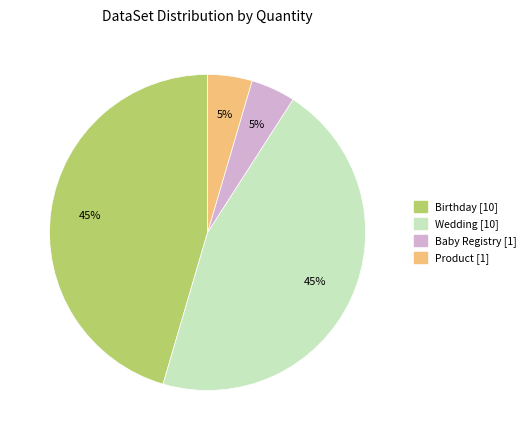

To the nearest percent, what is the average slice percentage?

25%